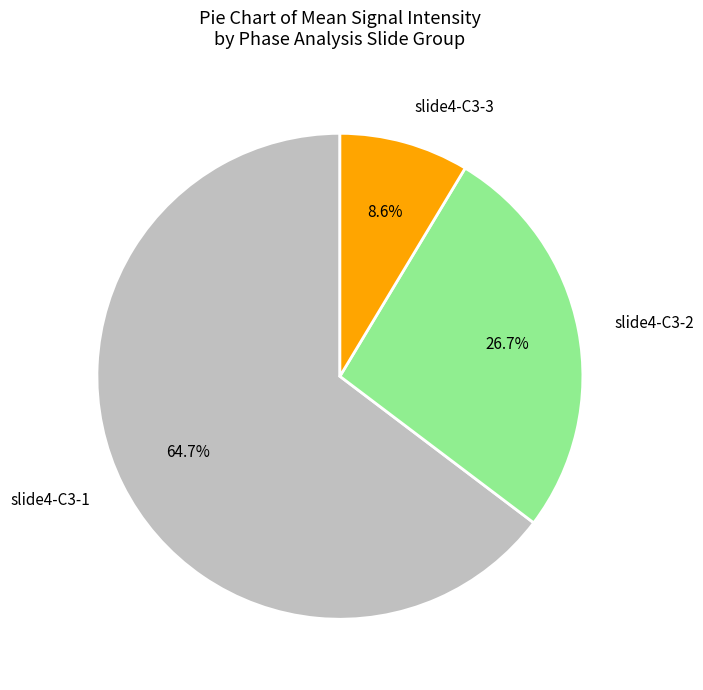

Does slide4-C3-2 represent more than half of the total?

No